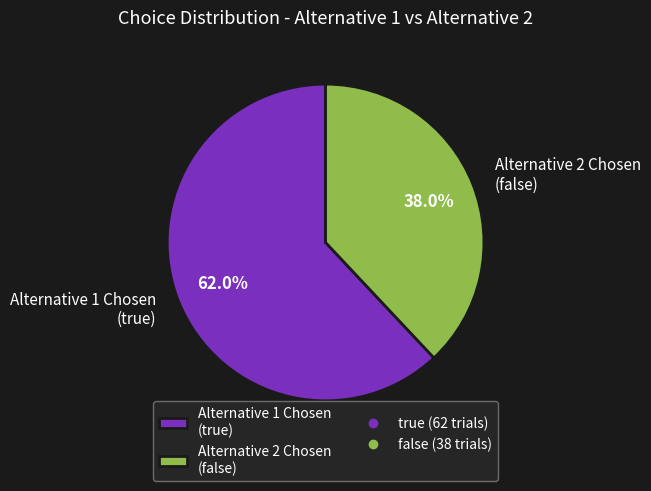

Is Alternative 2 Chosen (false) the majority of the pie?

No